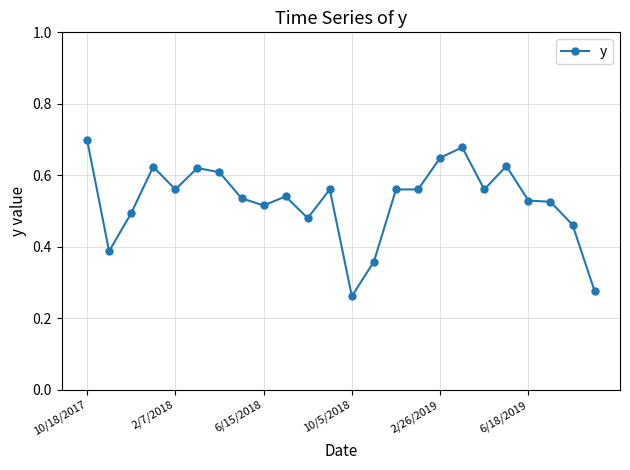

True or false: there are more than 1 points higher than both neighbors.

True